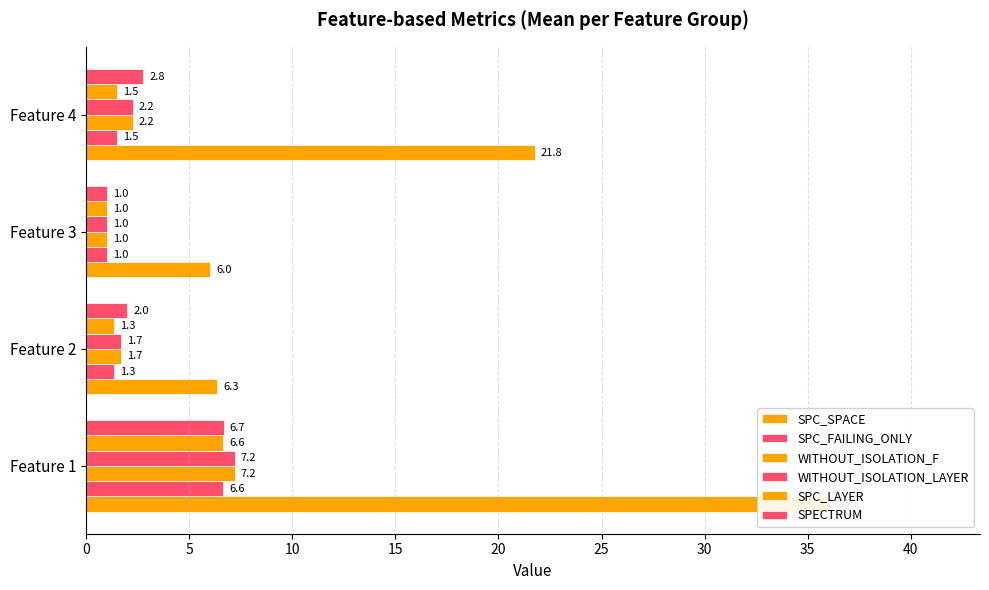

What is the minimum value for WITHOUT_ISOLATION_F?

1.0